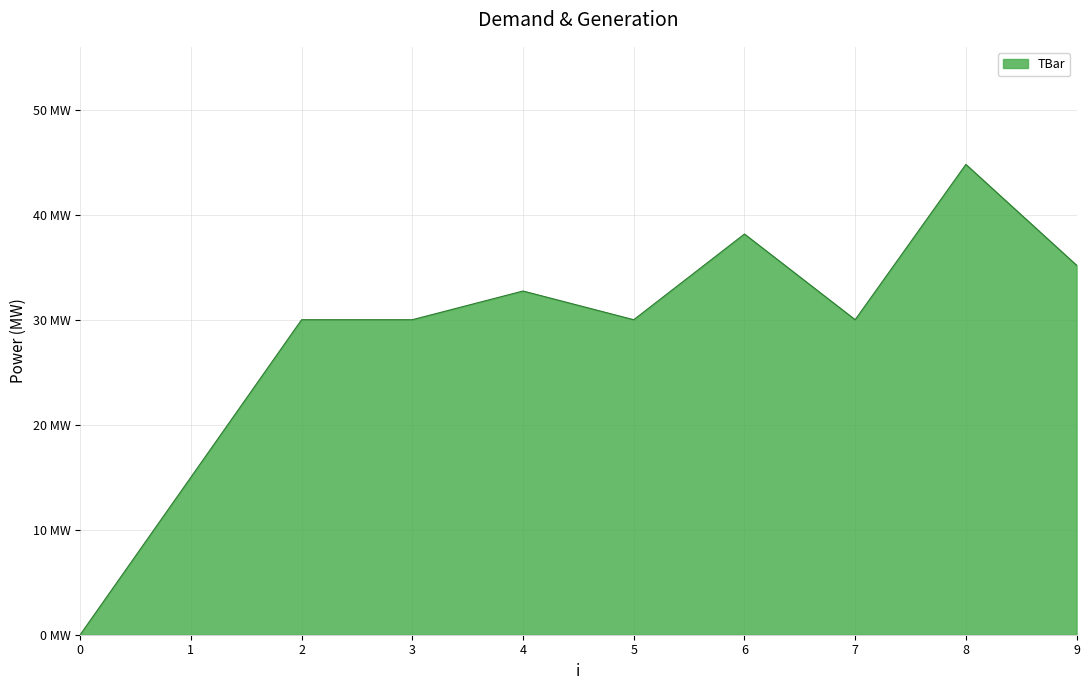

Does the chart display data point markers on the line(s)?

No